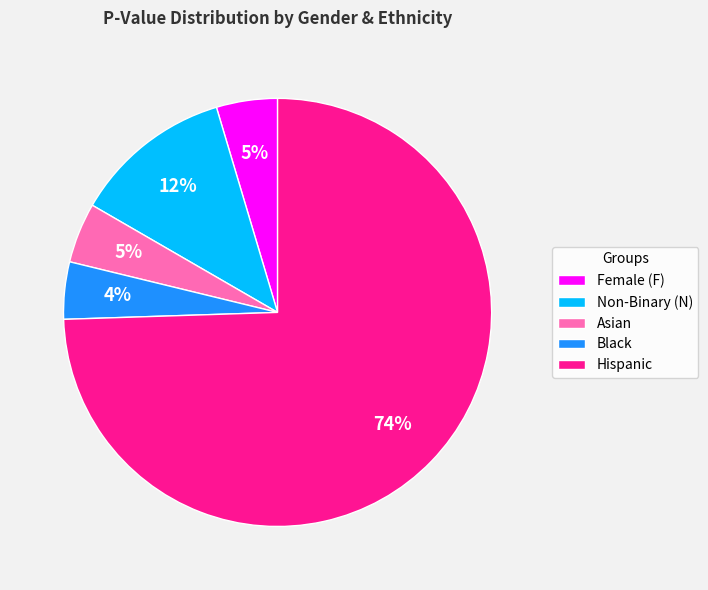

How many segments does this pie chart have?

5